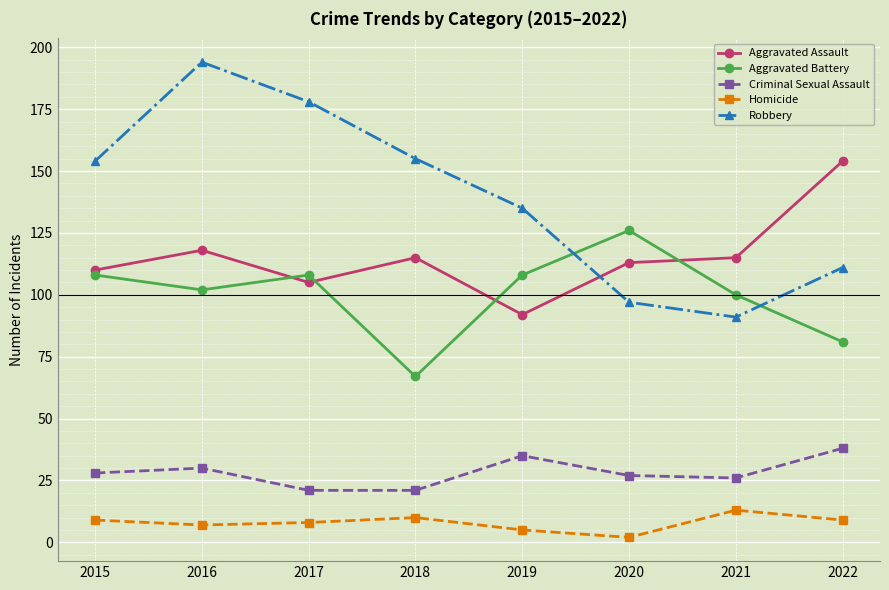

True or false: Robbery and Aggravated Assault cross at least once.

True